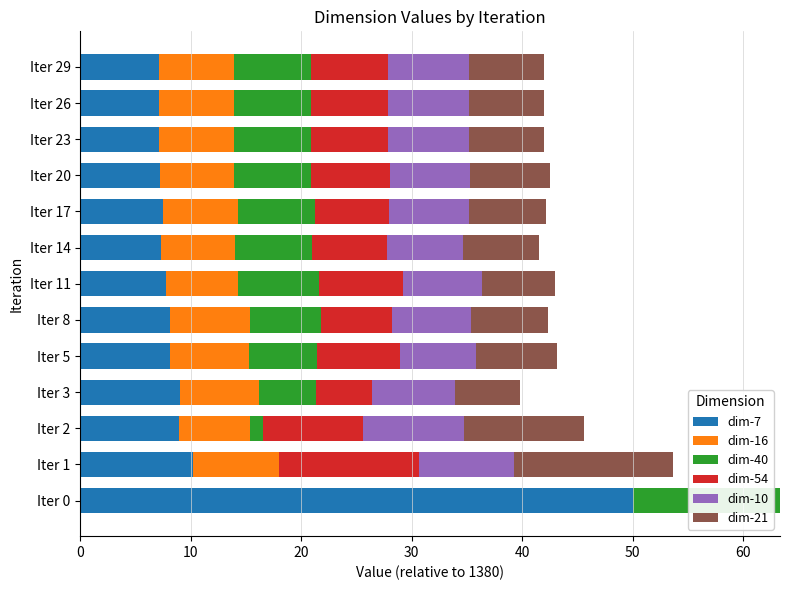

At which label does dim-7 reach its peak?

Iter 0